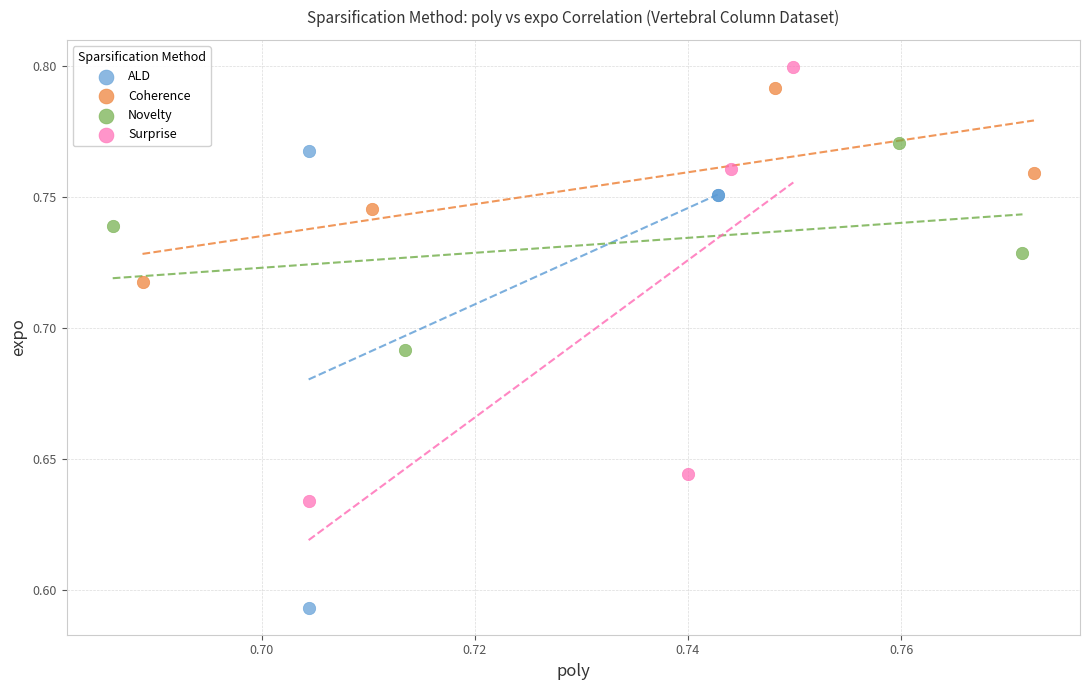

Which series reaches the minimum Y coordinate?

ALD